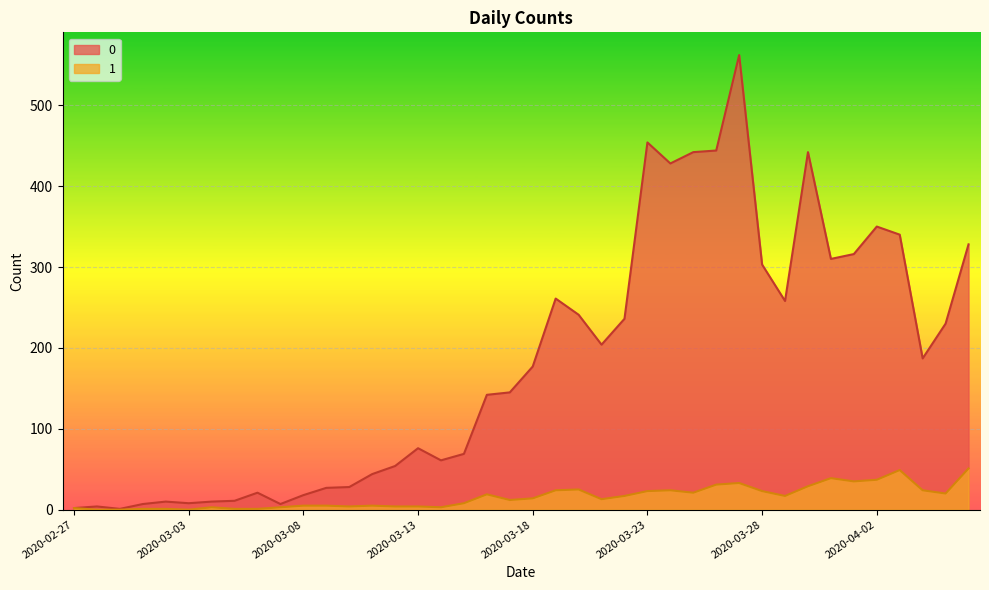

List the series in order of their overall mean, lowest first.

1, 0